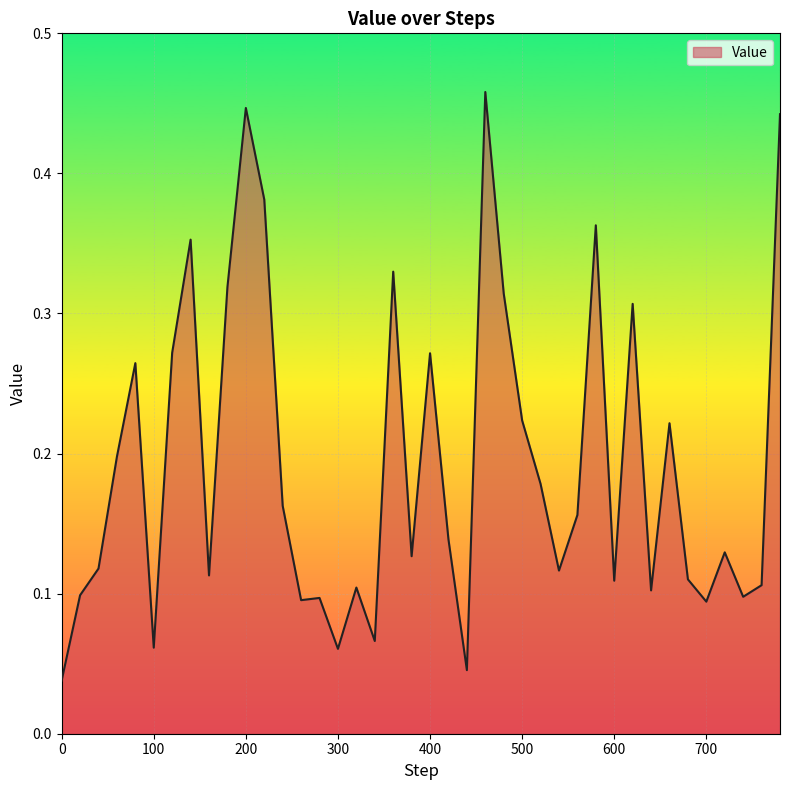

What is the value of the 4th point from the left?

0.2